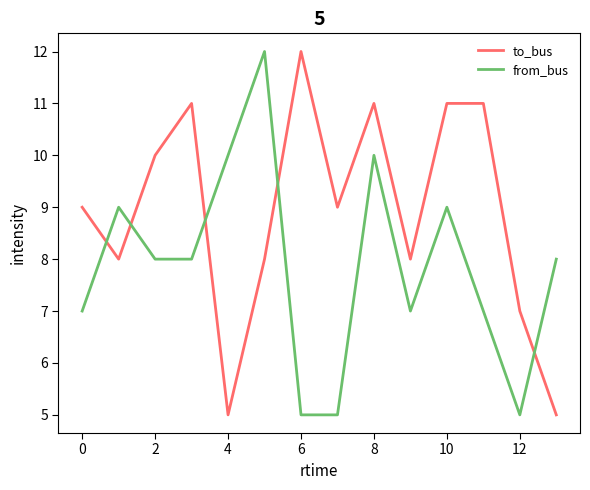

How many intersections are there between to_bus and from_bus?

5